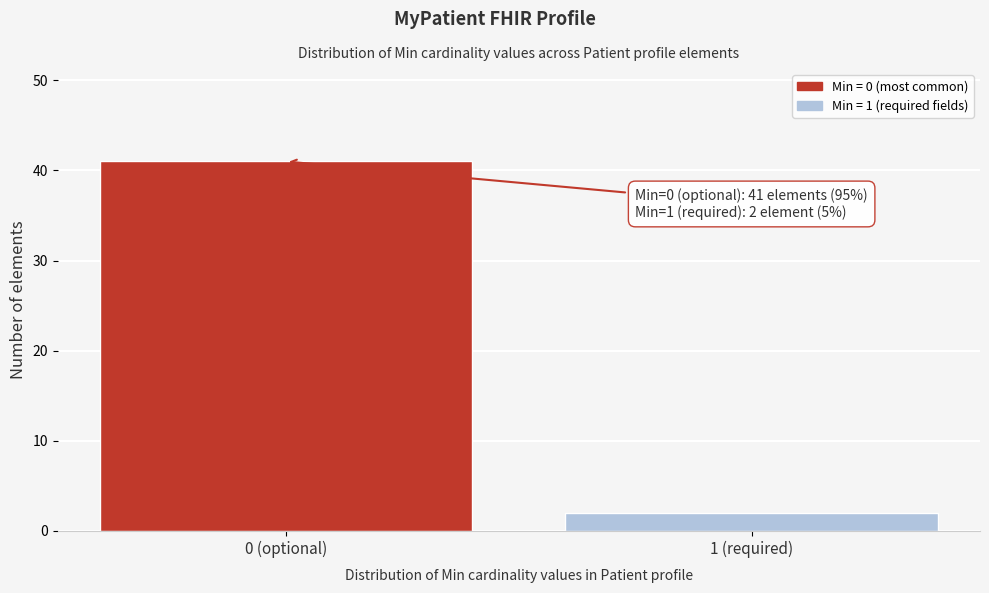

Reading left to right, what are all the values shown in this chart?

41	2